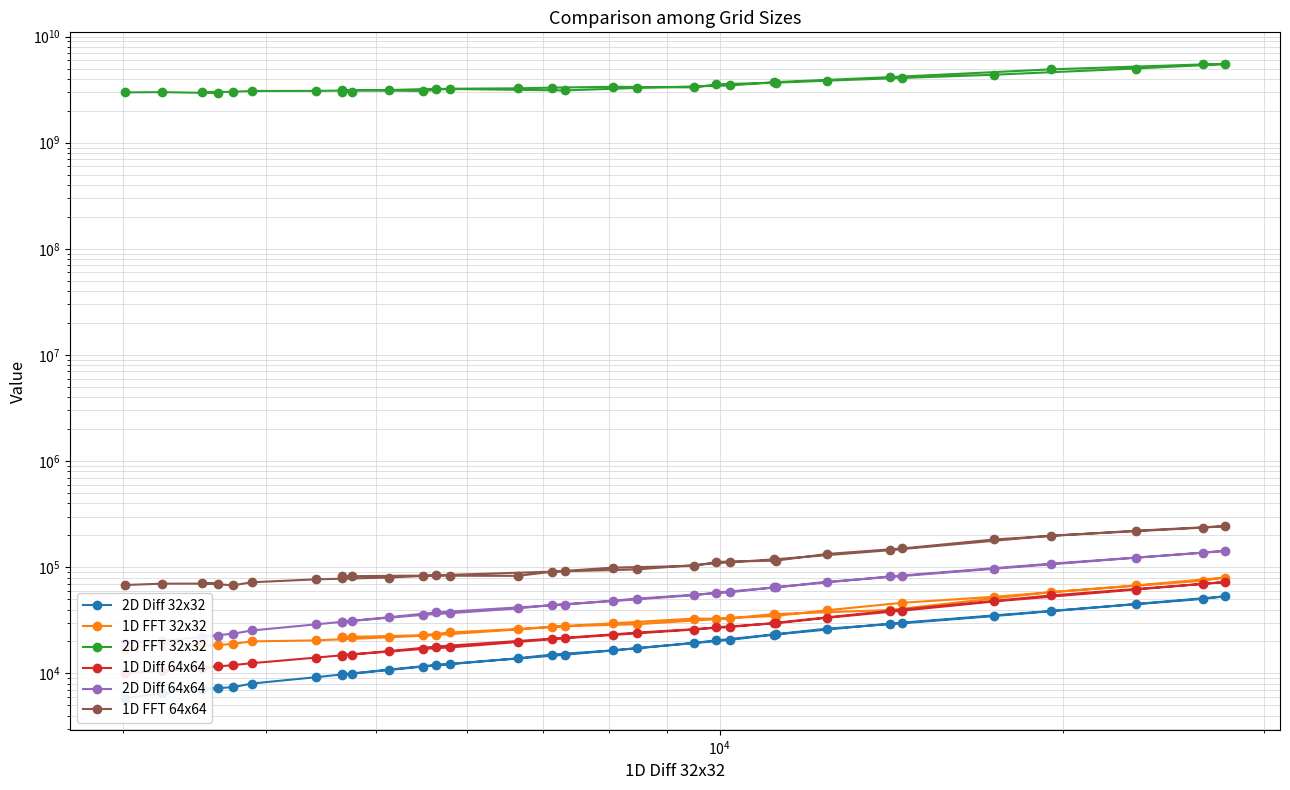

True or false: 2D Diff 64x64 and 1D Diff 64x64 intersect in this chart.

False